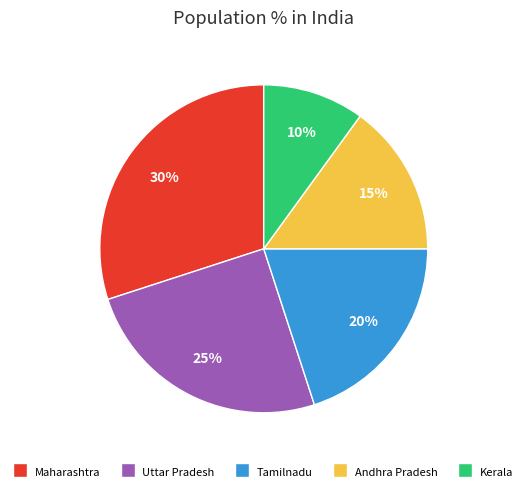

To the nearest percent, what is the difference between the largest and smallest slice percentages?

20%